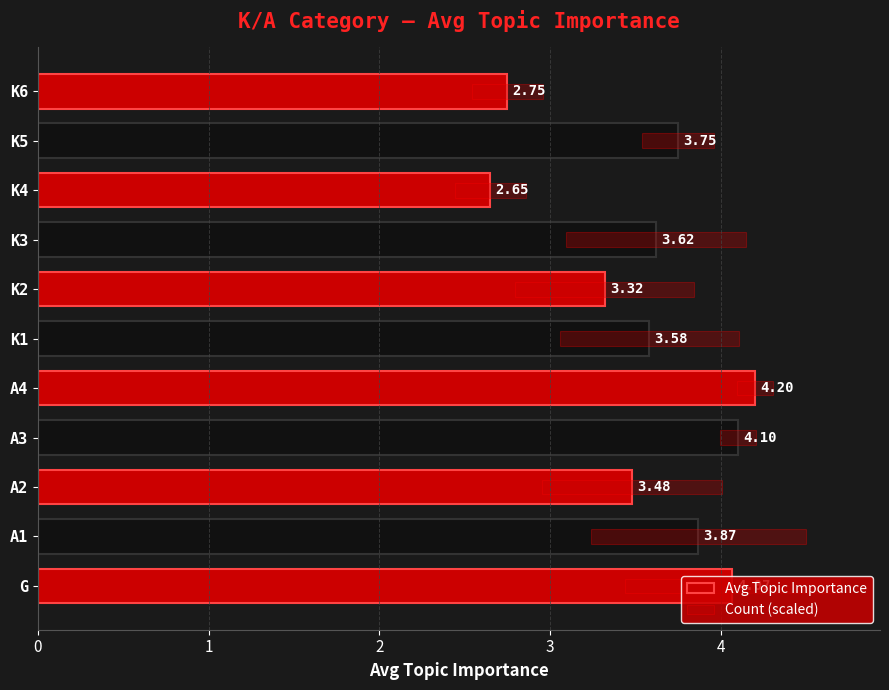

True or false: Avg Topic Importance has a value of 4.1 at G.

True